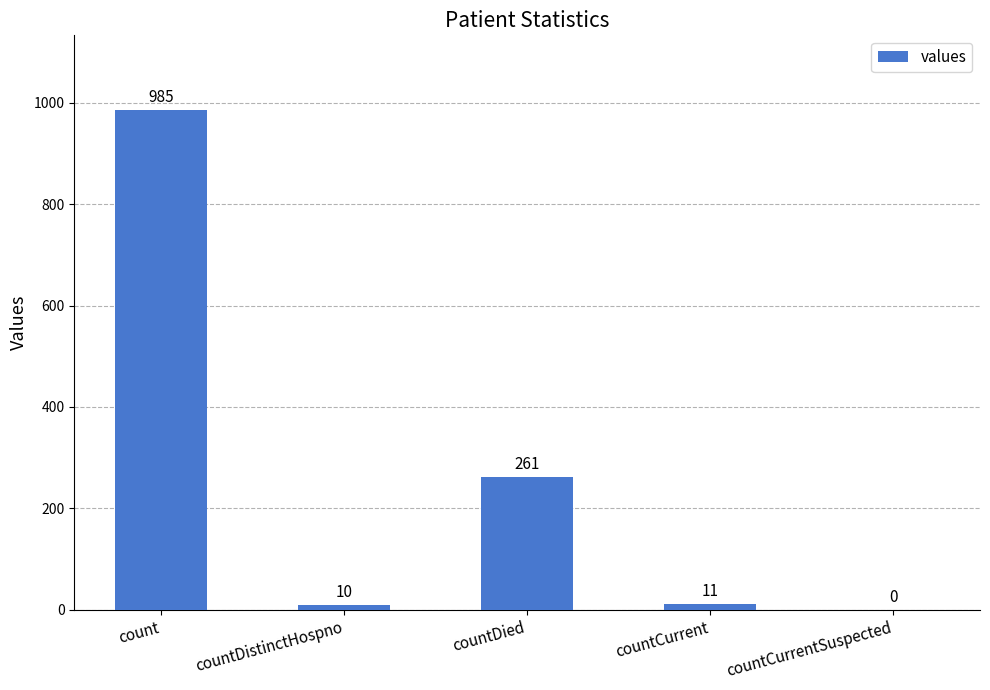

What is the sum of all values?

1267